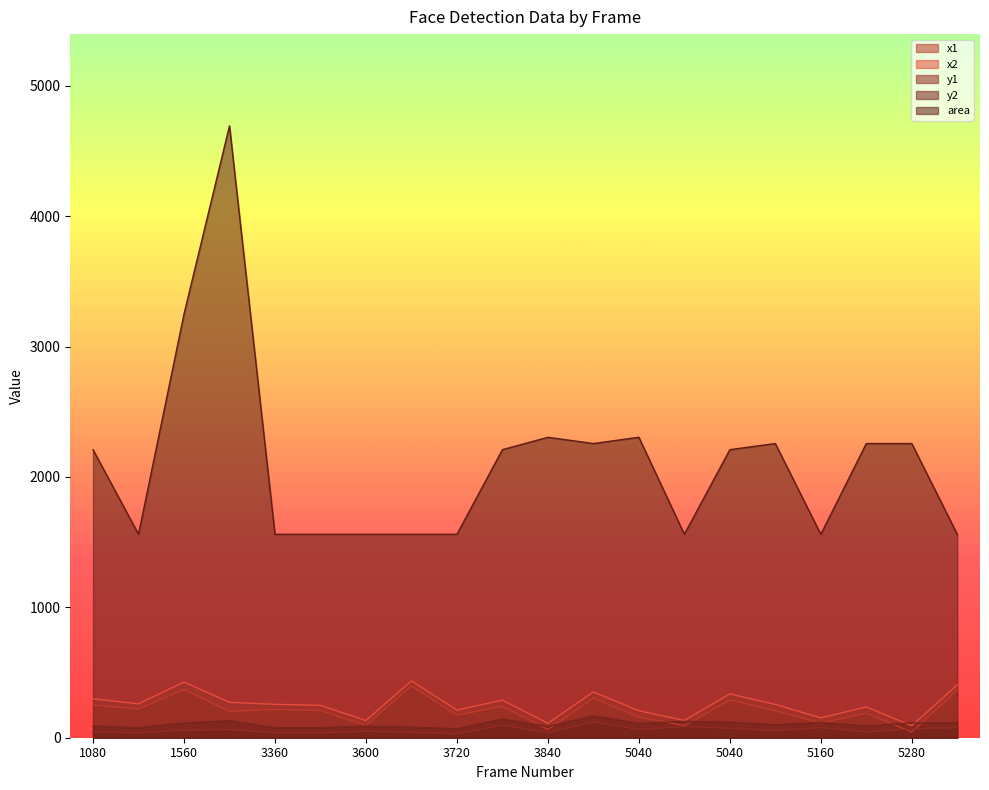

How many lines are shown in the chart?

5